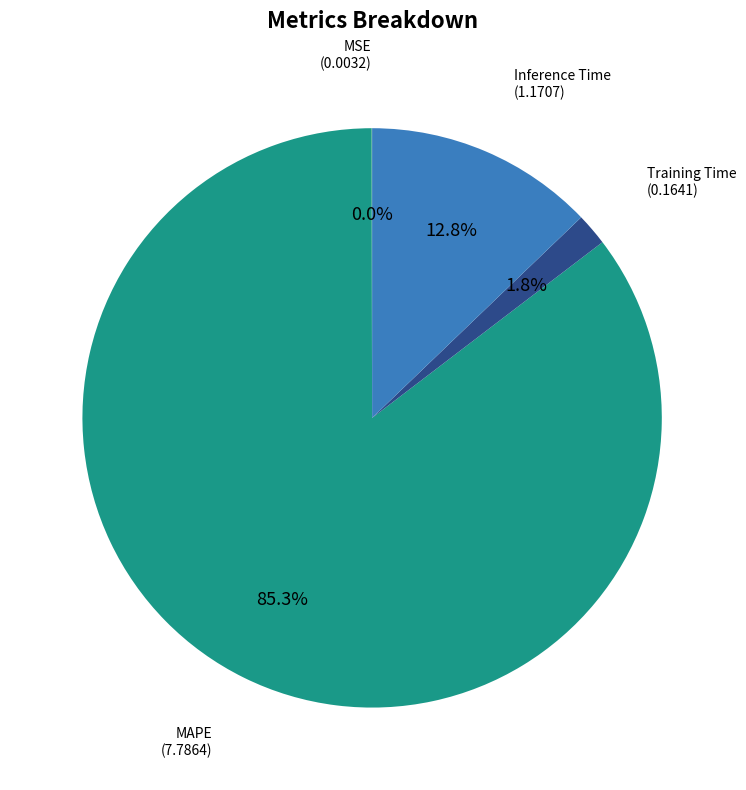

Does any single category account for the majority?

Yes